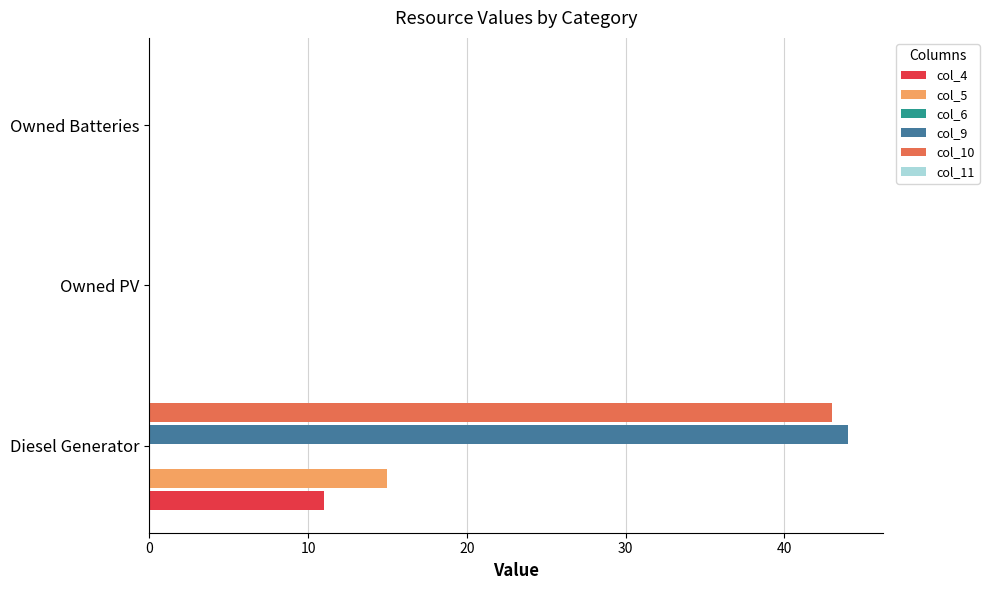

How many groups of bars are there?

3